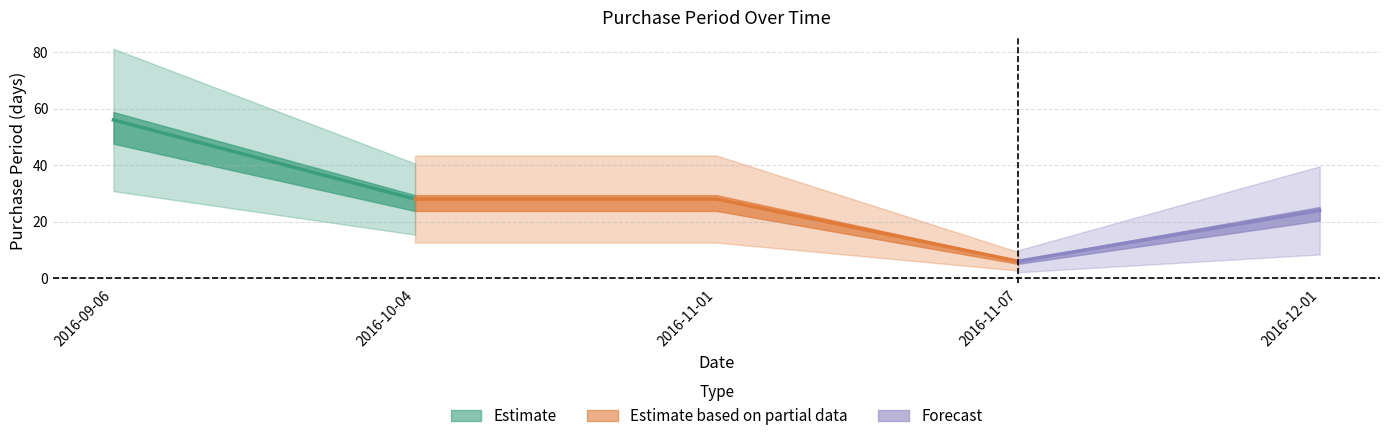

How many values exceed 28?

1